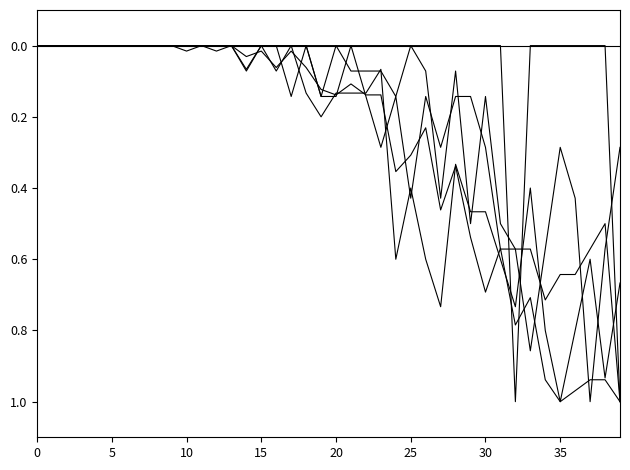

The TI series shows 0.1 at 18. True or false?

True